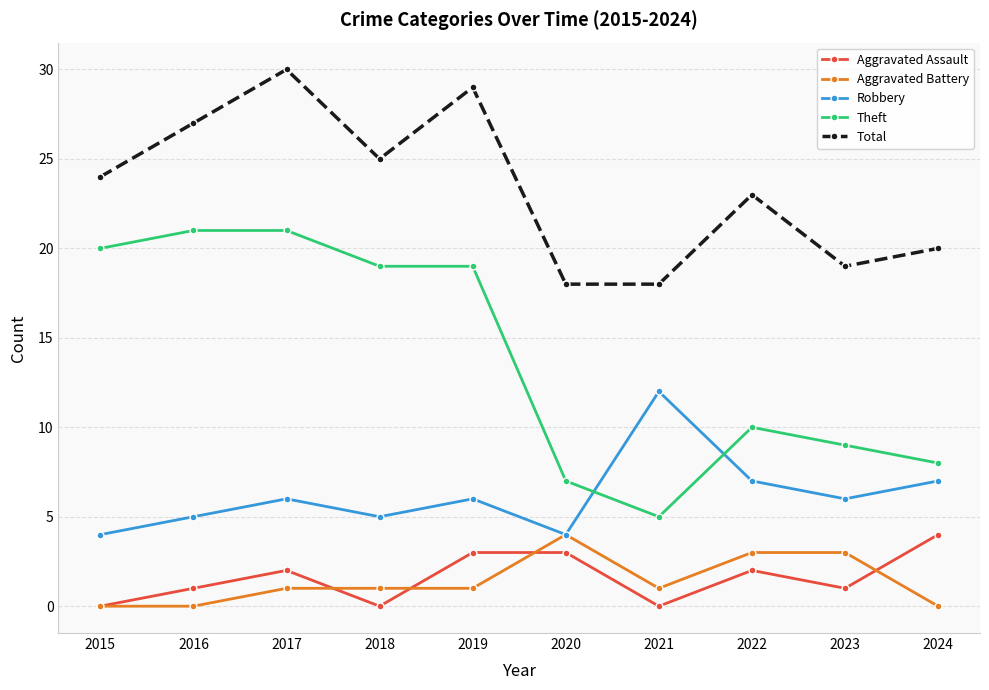

What is the difference between the Aggravated Assault values at 2020 and 2021?

3